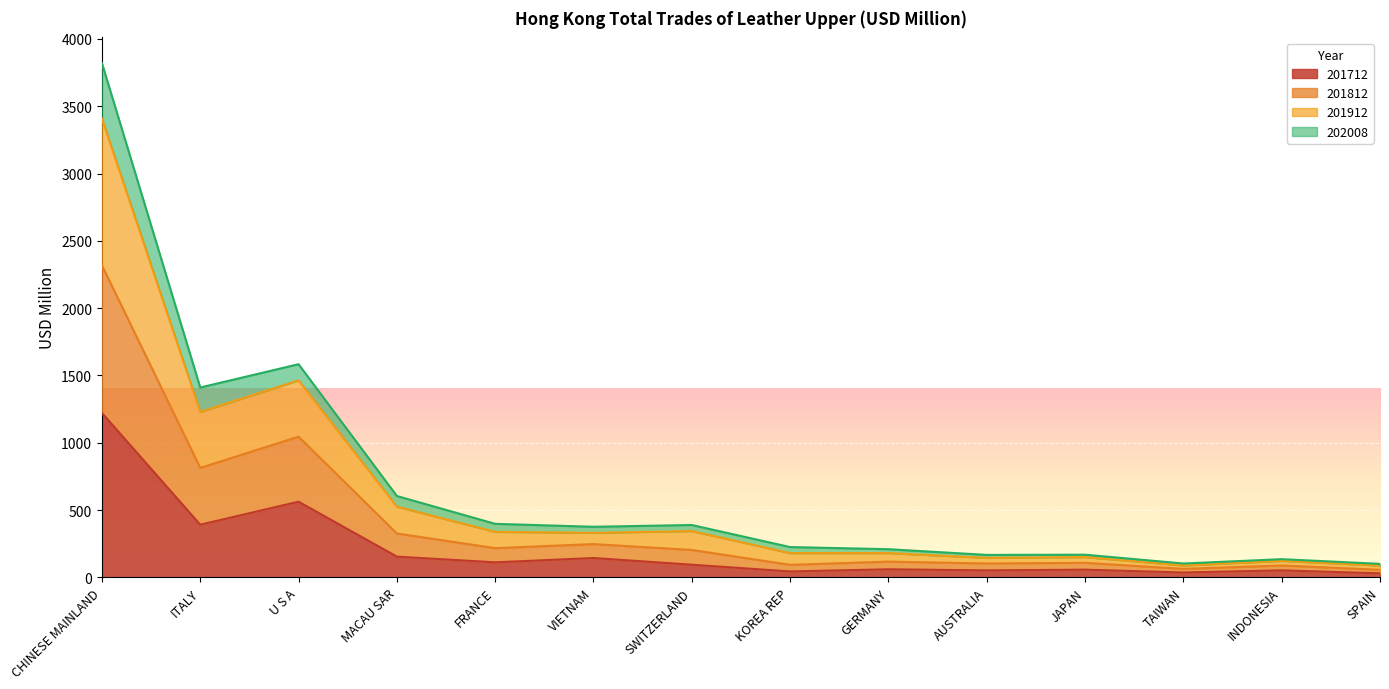

Which category has the highest value in the 201712 series?

CHINESE MAINLAND